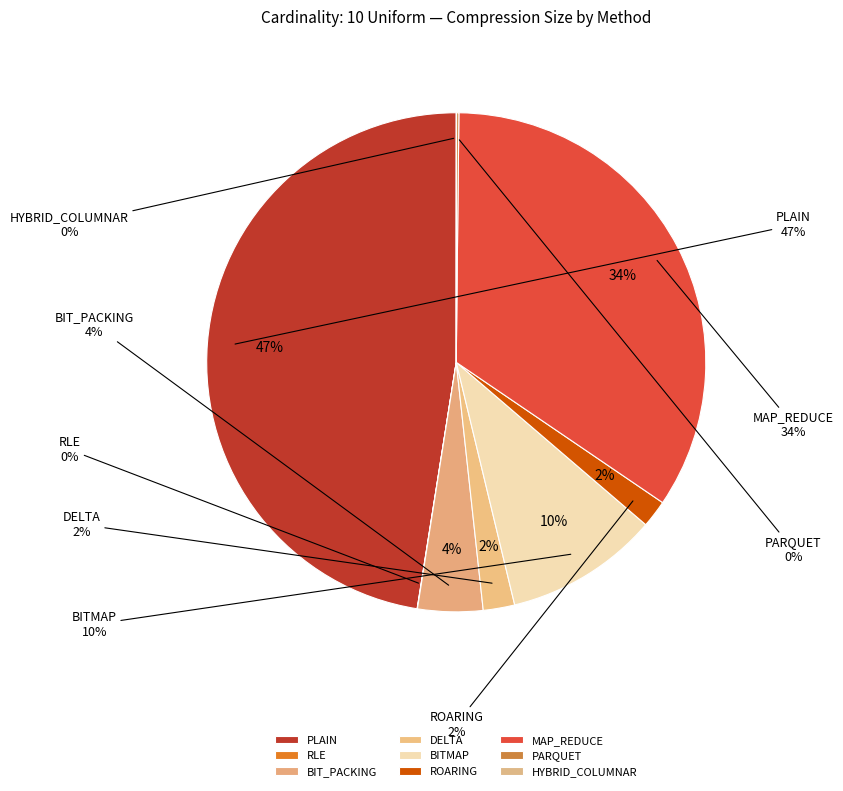

To the nearest percent, what is the difference between the BITMAP and ROARING slice percentages?

8%